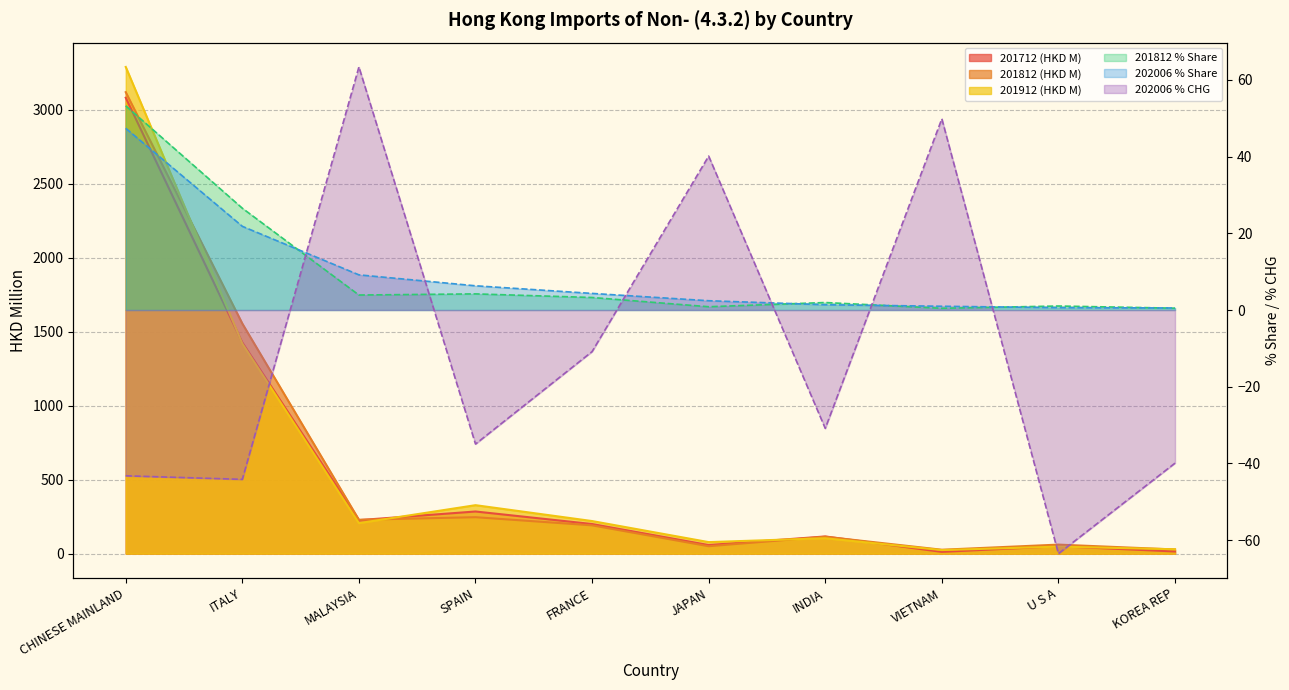

What is the label of the 10th point from the left?

KOREA REP